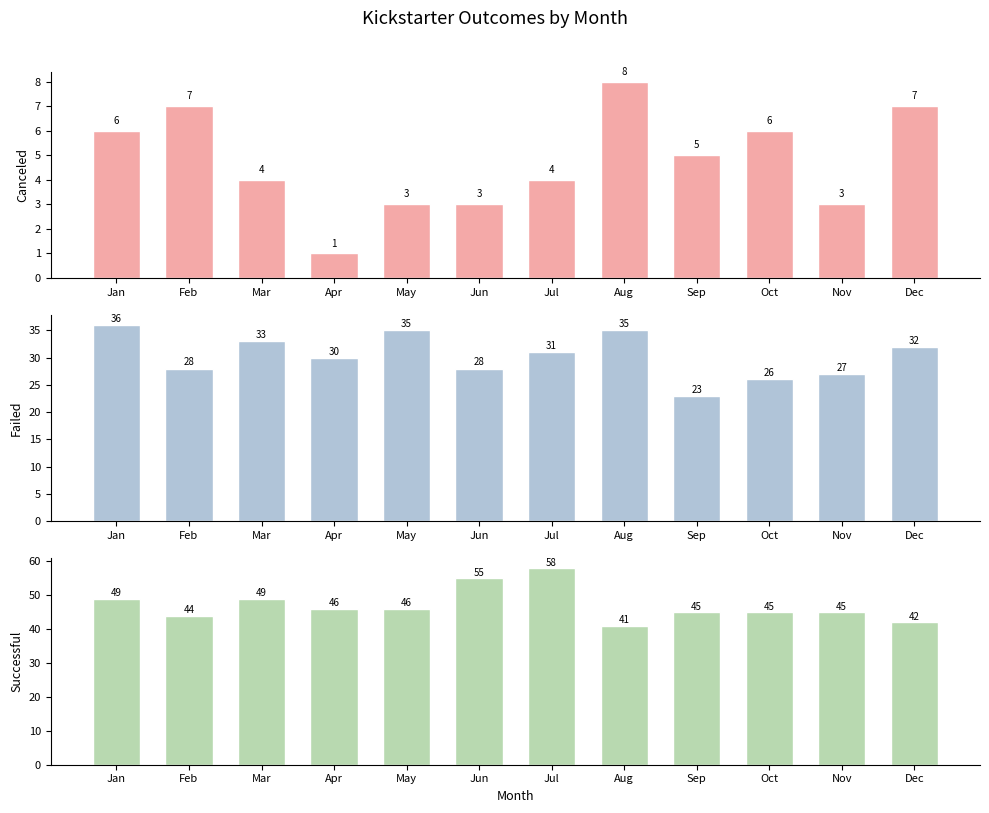

What is the difference between the maximum and minimum values in the successful series?

17